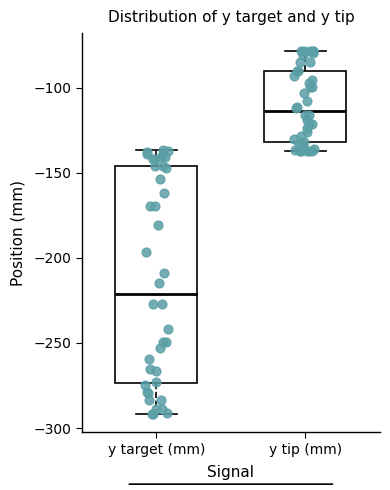

Which box is the tallest, from its lower edge to its upper edge?

y target (mm)